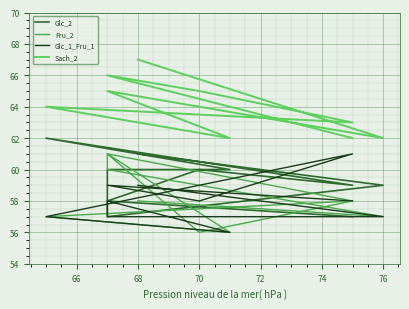

What is the label of the 8th point from the right?

70